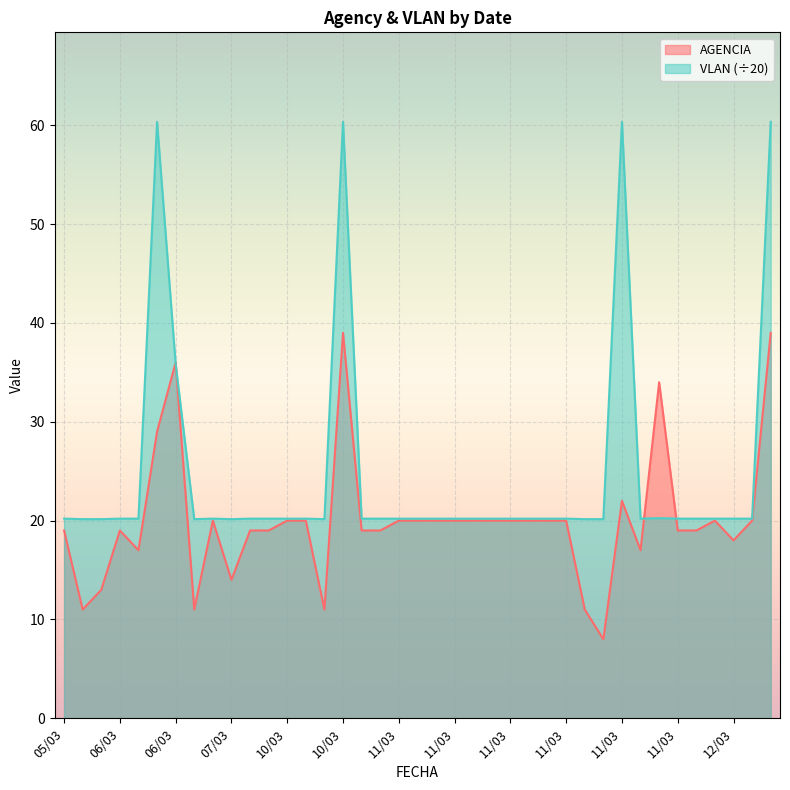

Is the value of AGENCIA at 11/03 greater than the value of VLAN at 11/03?

No